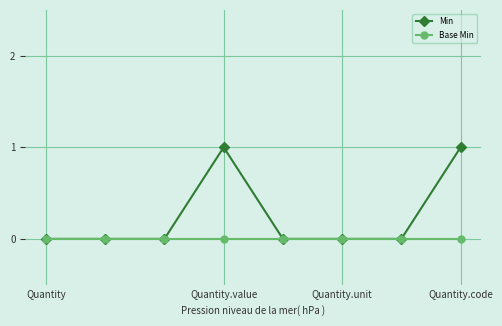

Rank the series by their maximum value, from highest to lowest.

Min, Base Min